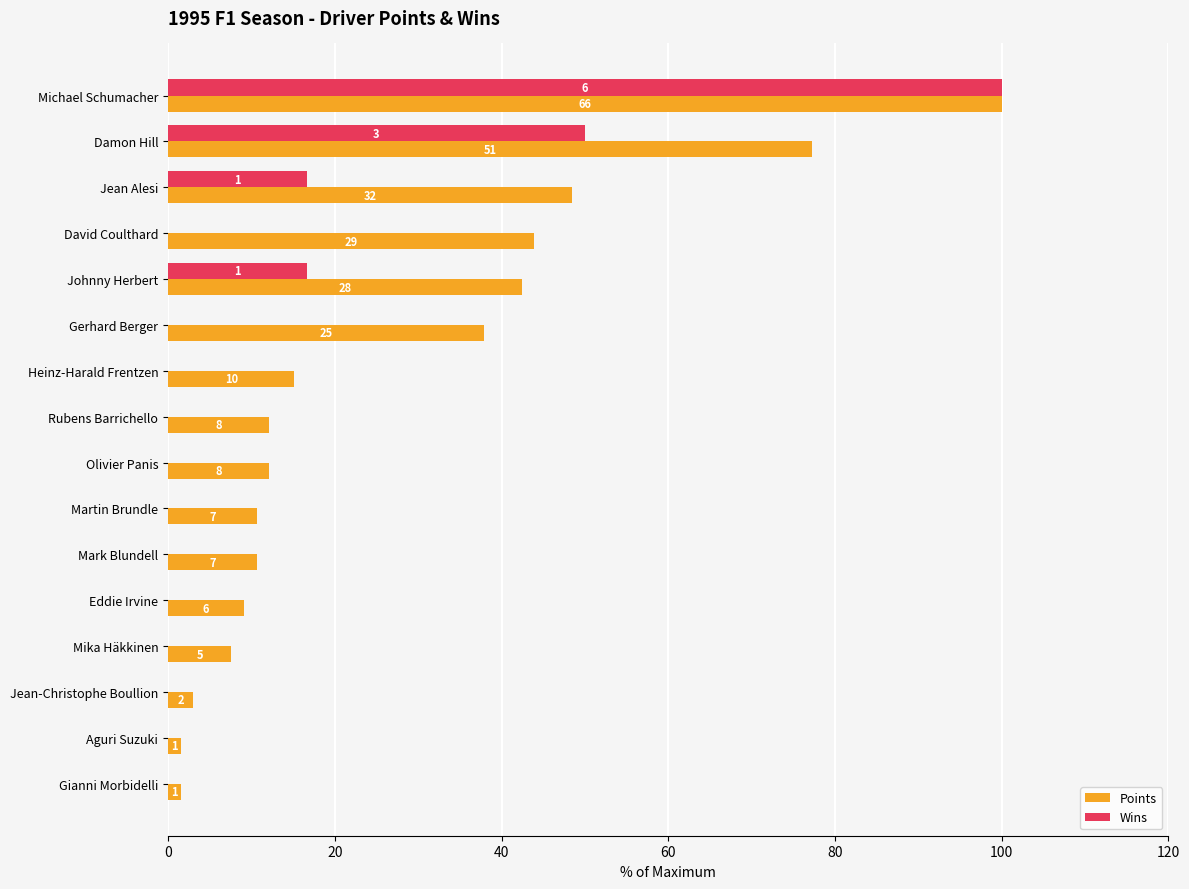

What is the difference between the second highest and second lowest values in the Wins series?

50.0